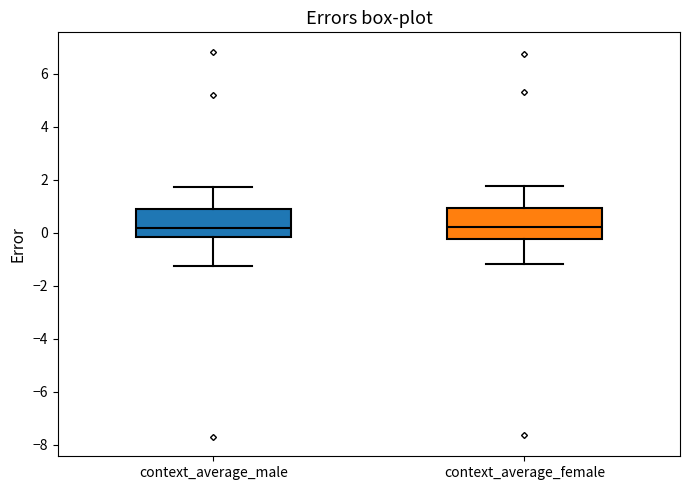

Where does the median line of the box for context_average_female sit on the y-axis? The values are not printed on the chart, so give them approximately, as read against the axis.

0.2